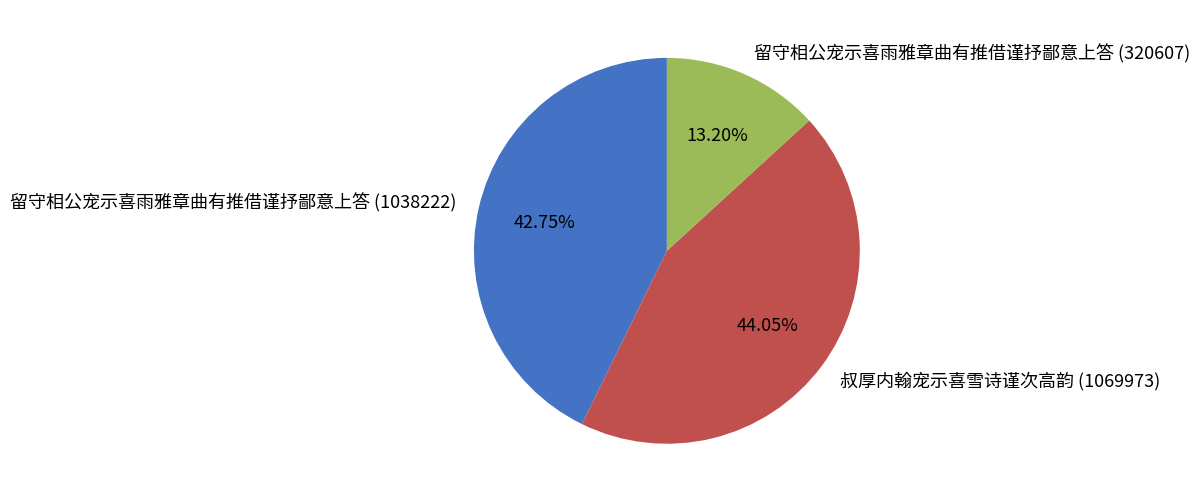

To the nearest percent, what portion does 留守相公宠示喜雨雅章曲有推借谨抒鄙意上答 (1038222) represent?

43%